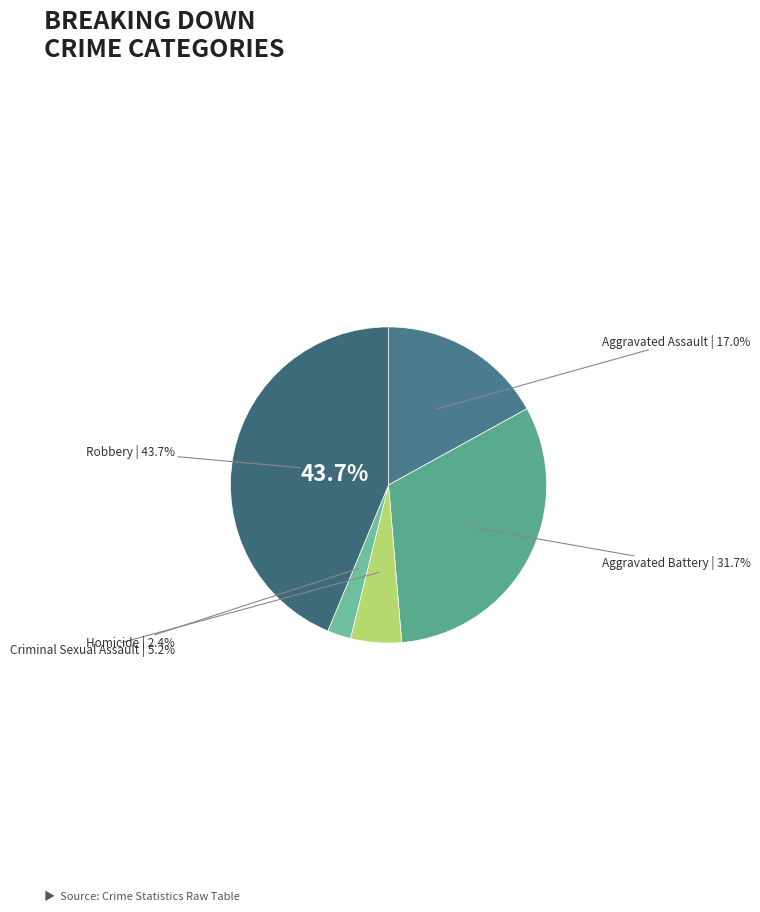

Does Criminal Sexual Assault account for over 50% of the chart?

No